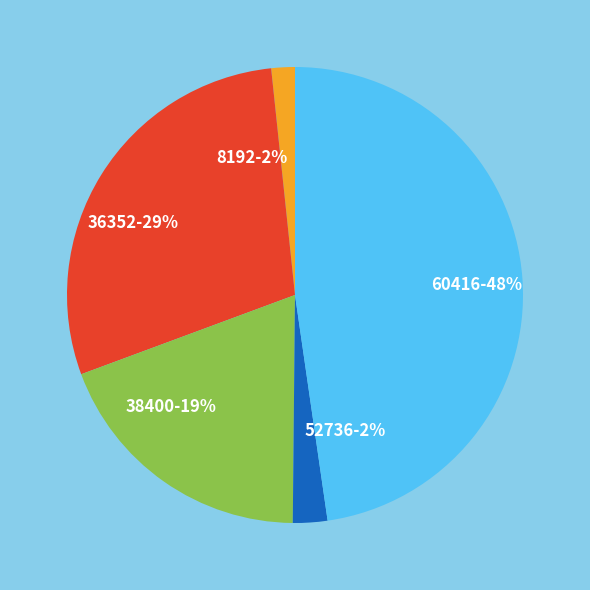

The 36352-29% slice represents 41% of the pie. True or false?

False